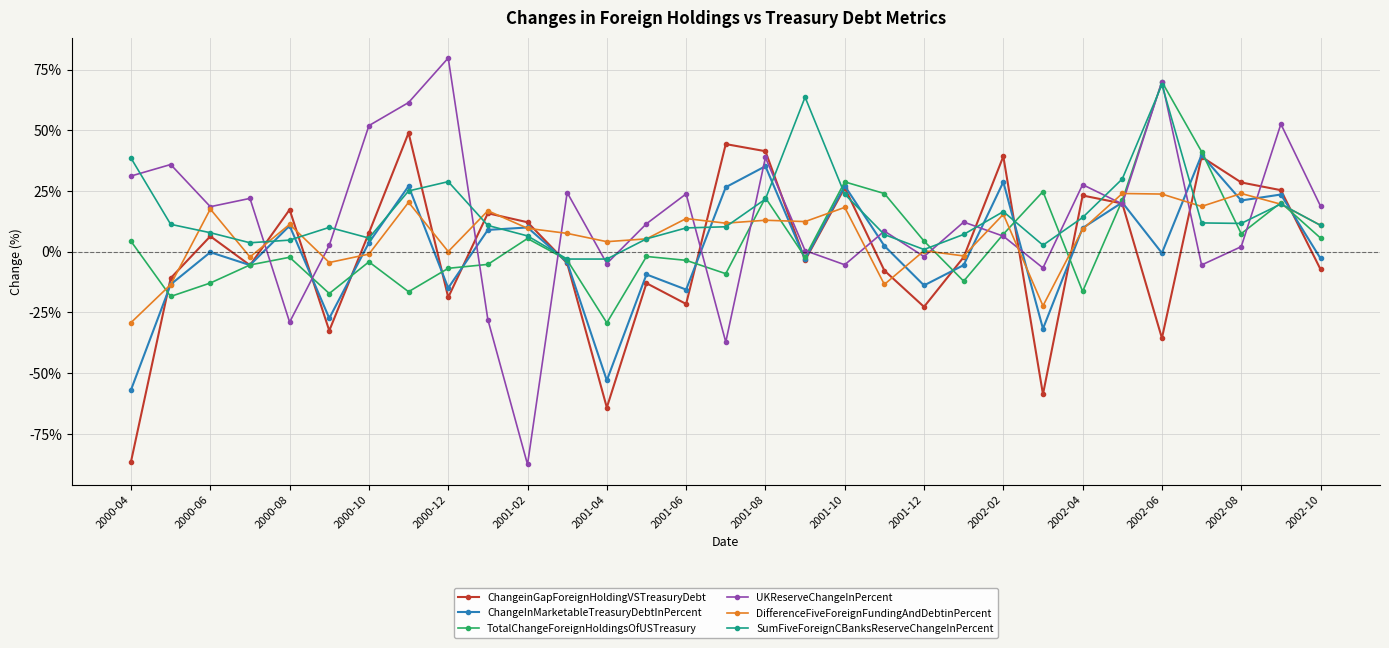

What is the sum of all SumFiveForeignCBanksReserveChangeInPercent values?

483.0